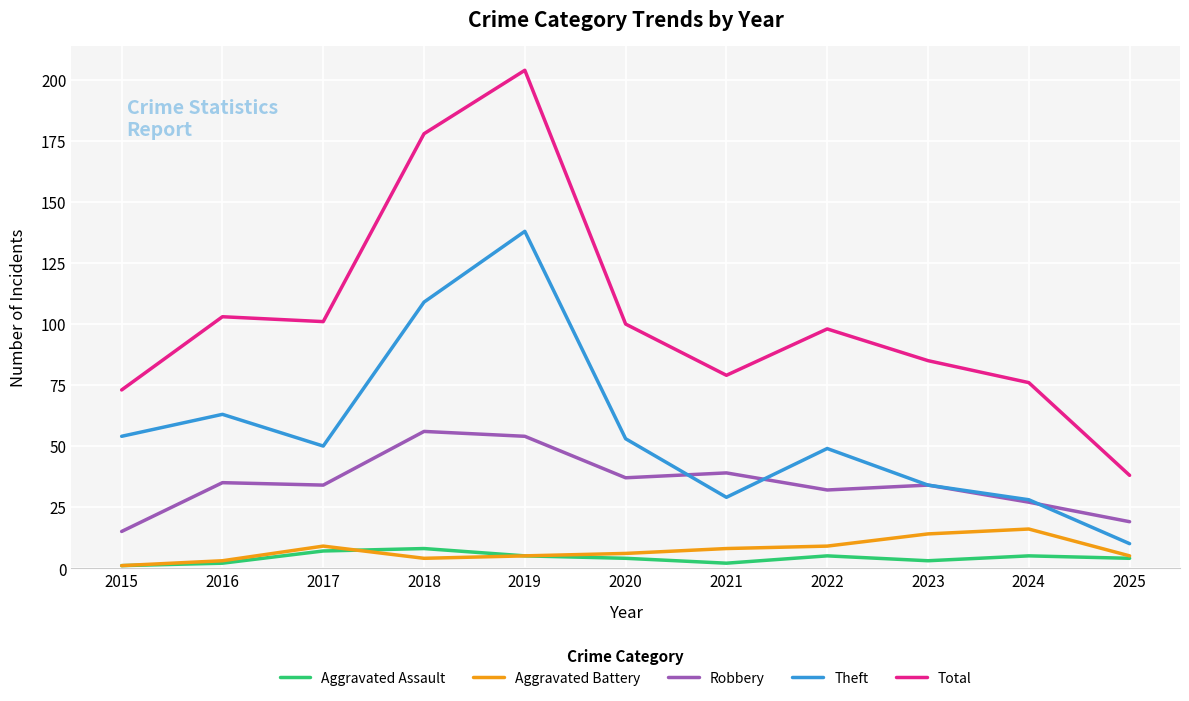

Read the Aggravated Assault value at 2017.

7